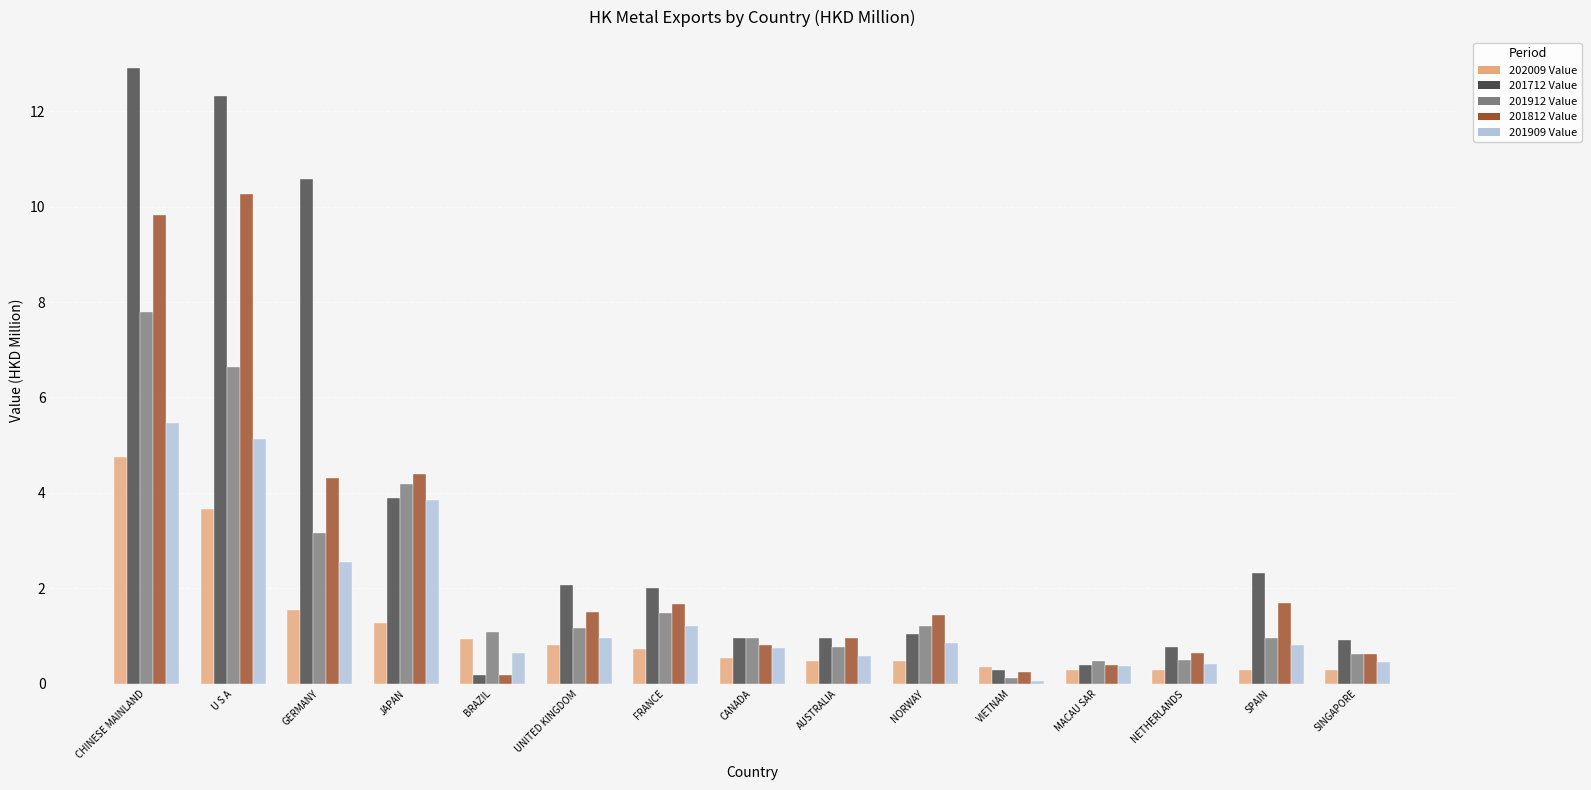

List the series in order of their peak value, highest first.

201712 Value, 201812 Value, 201912 Value, 201909 Value, 202009 Value